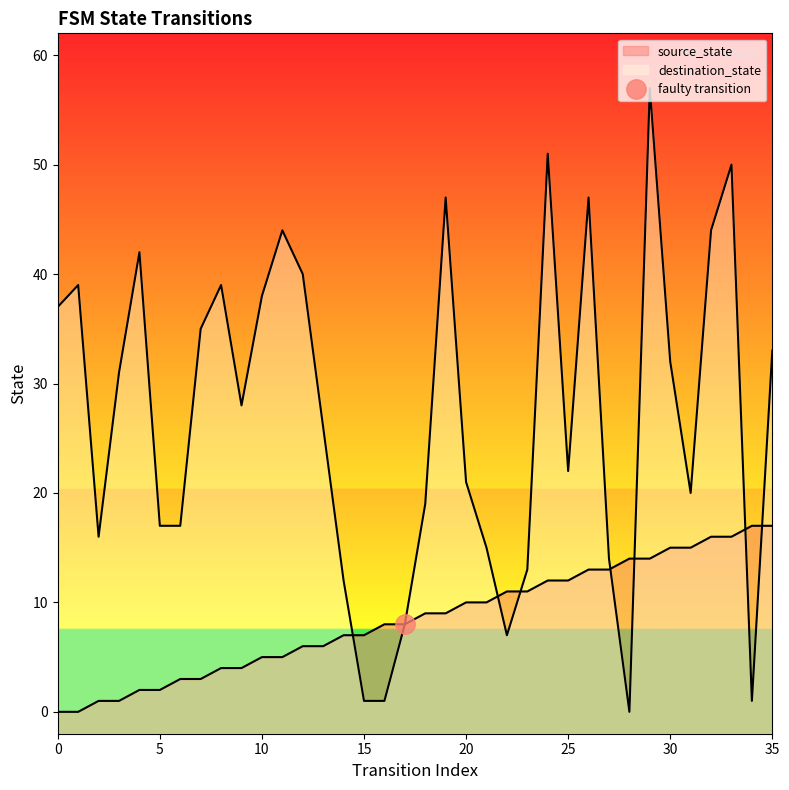

List the labels in order of destination_state value, smallest first.

28, 15, 16, 34, 22, 17, 14, 23, 27, 21, 2, 5, 6, 18, 31, 20, 25, 13, 9, 3, 30, 35, 7, 0, 10, 1, 8, 12, 4, 11, 32, 19, 26, 33, 24, 29